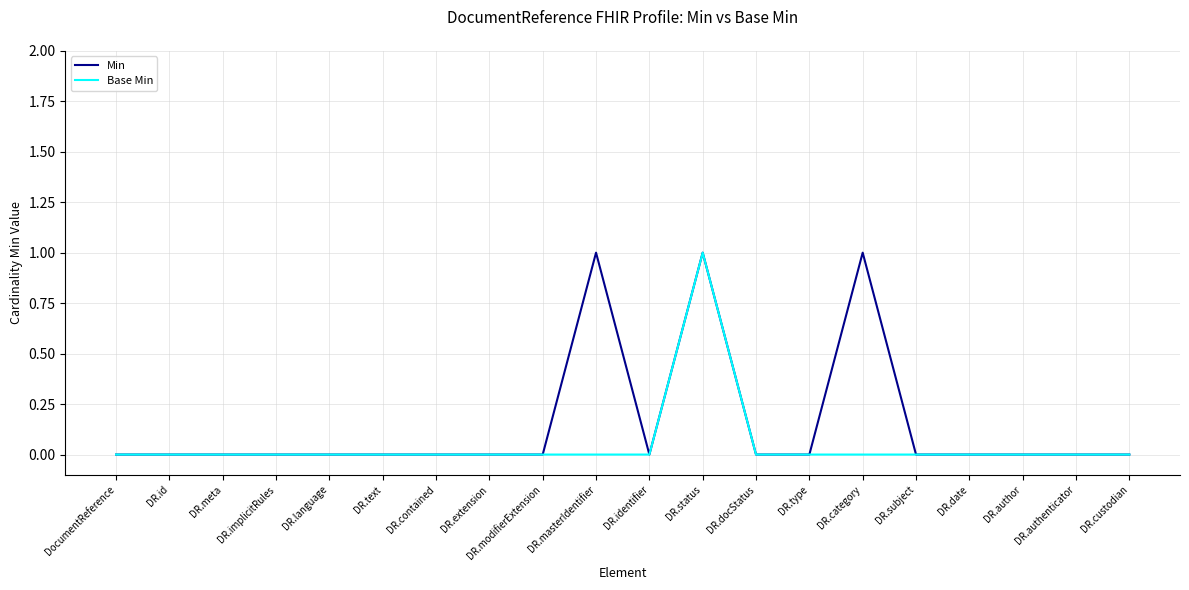

Count the number of categories in the chart.

20